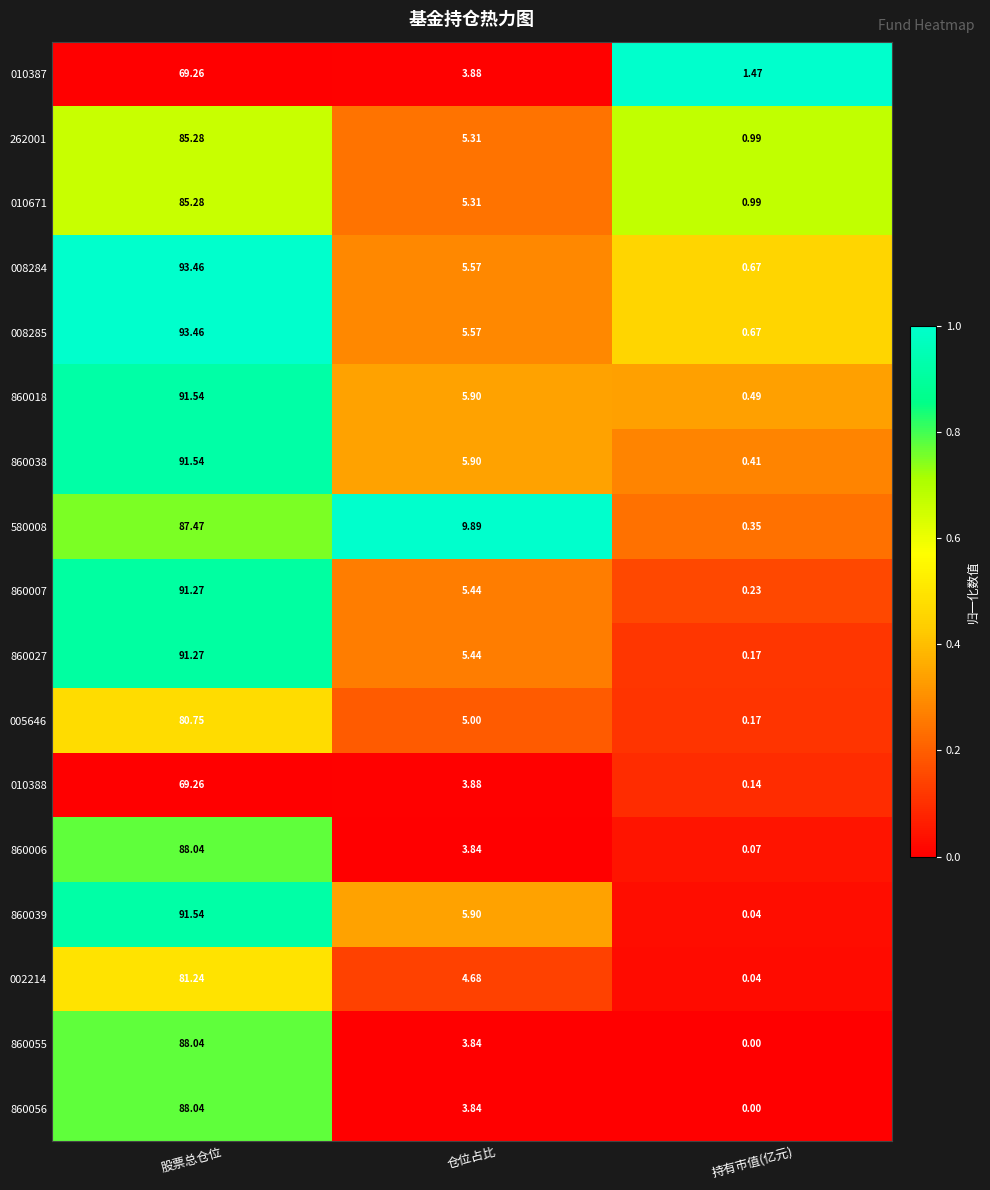

Which category has the highest value in the 860056 series?

股票总仓位